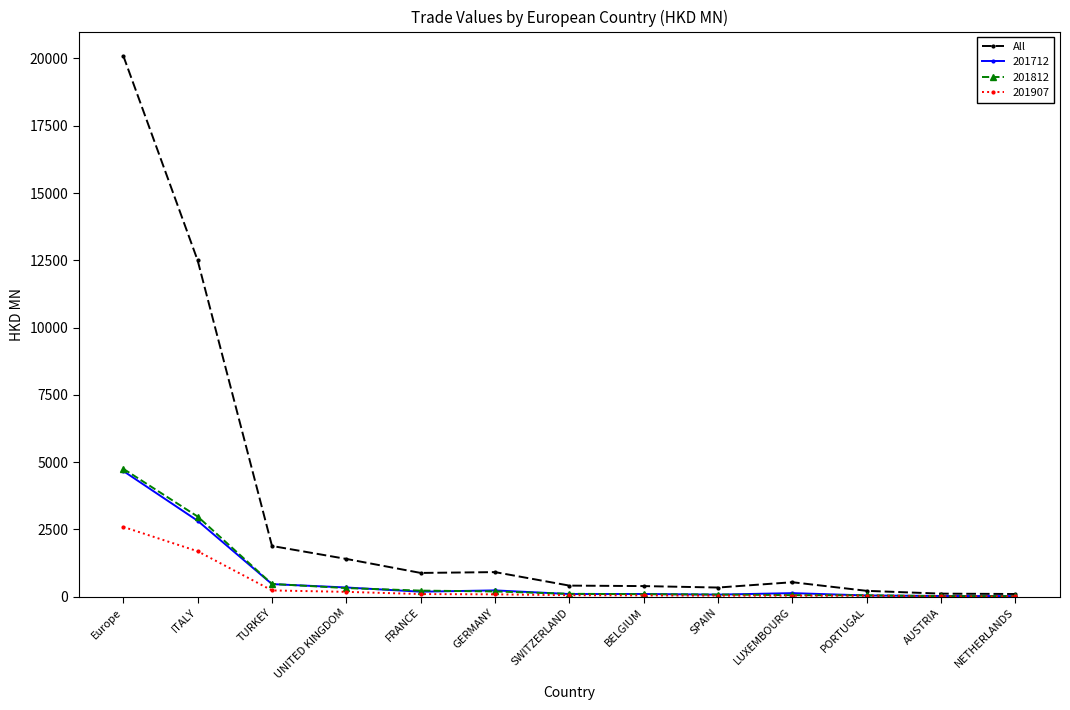

What is the maximum value shown in the chart?

20096.9